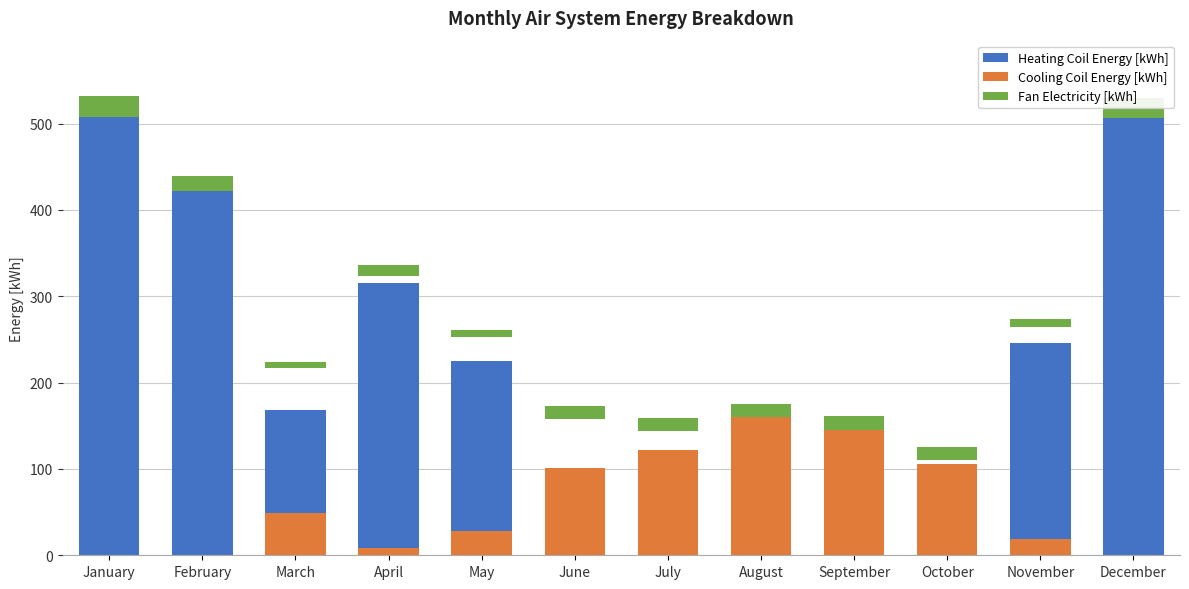

The Fan Electricity [kWh] series shows 15.5 at October. True or false?

True